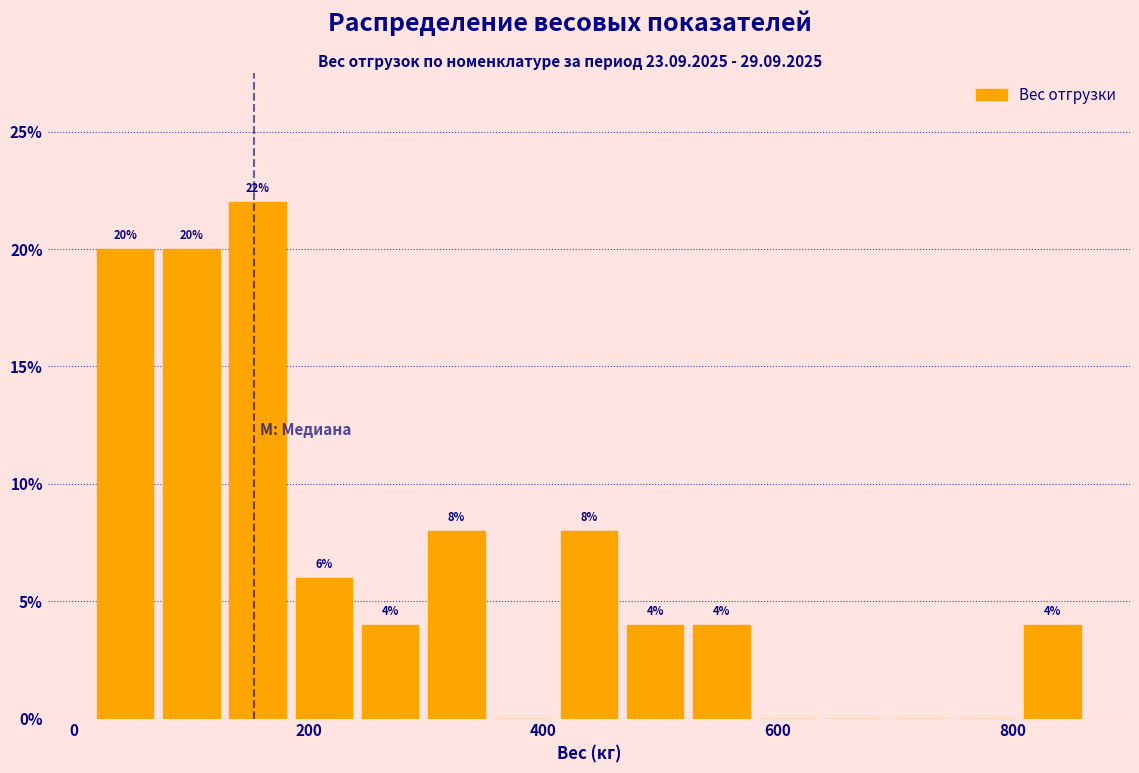

Around what value on the x-axis is the tallest bar? Give the approximate position of its centre, as read against the axis.

160